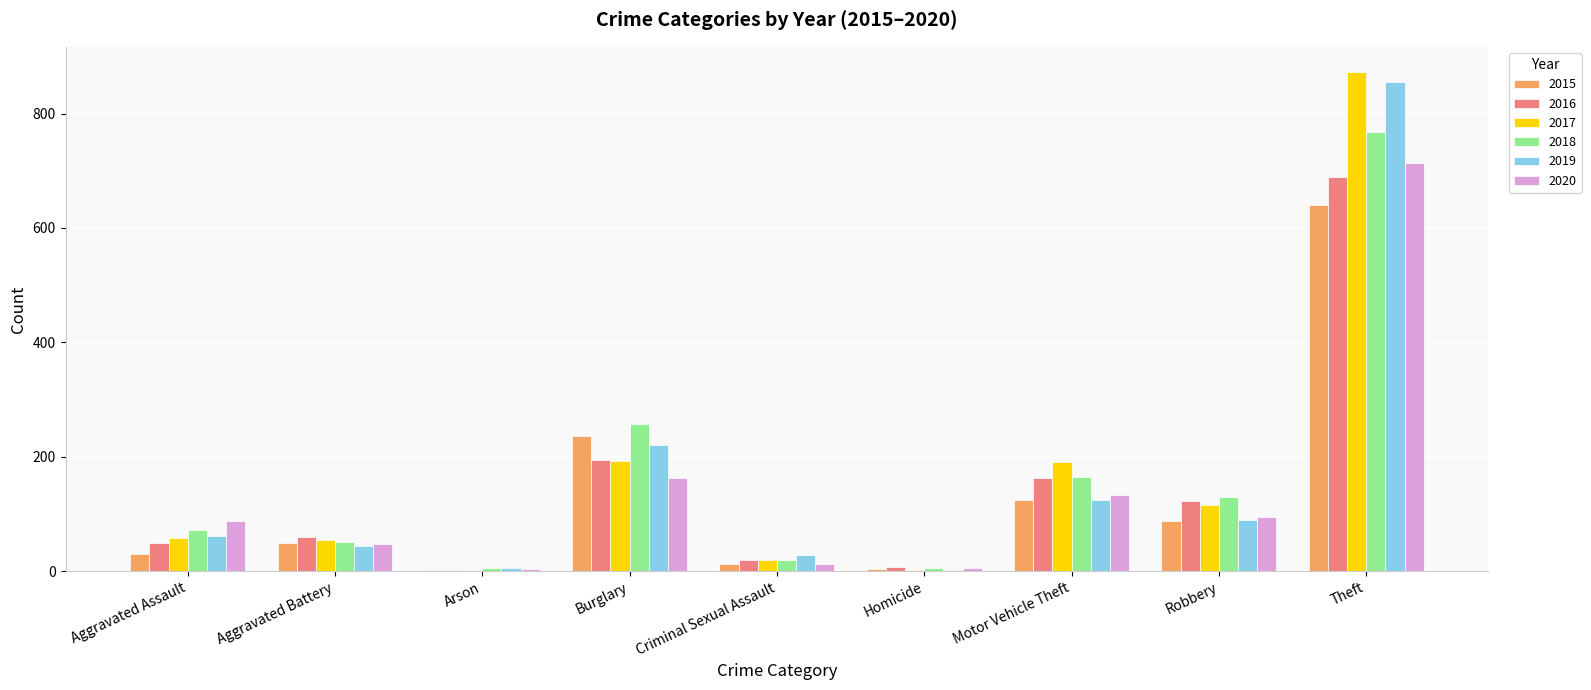

At which category is the sum across all series the highest?

Theft